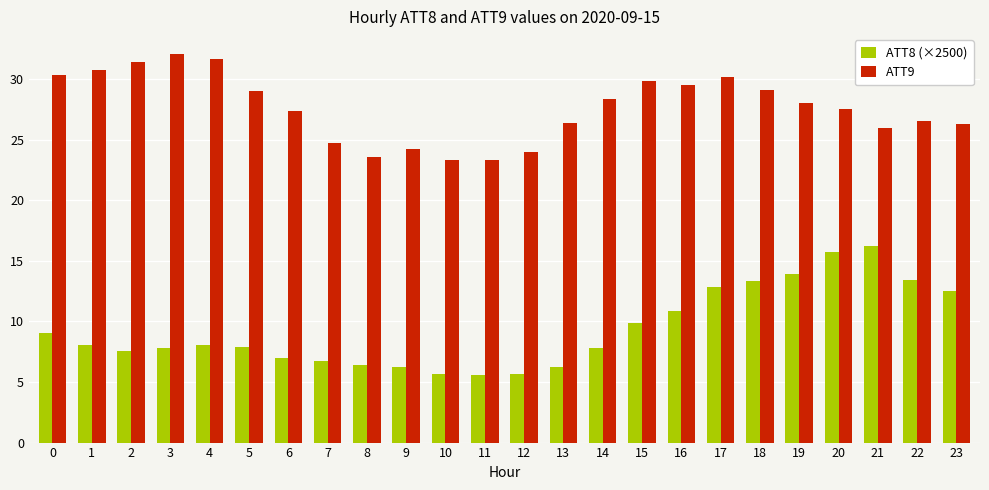

How many distinct data groups are displayed?

2